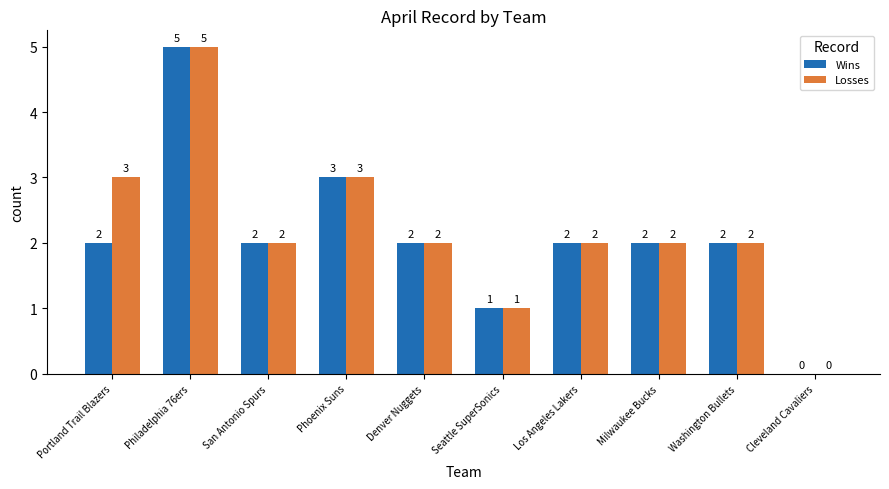

Does the chart contain stacked bars?

No